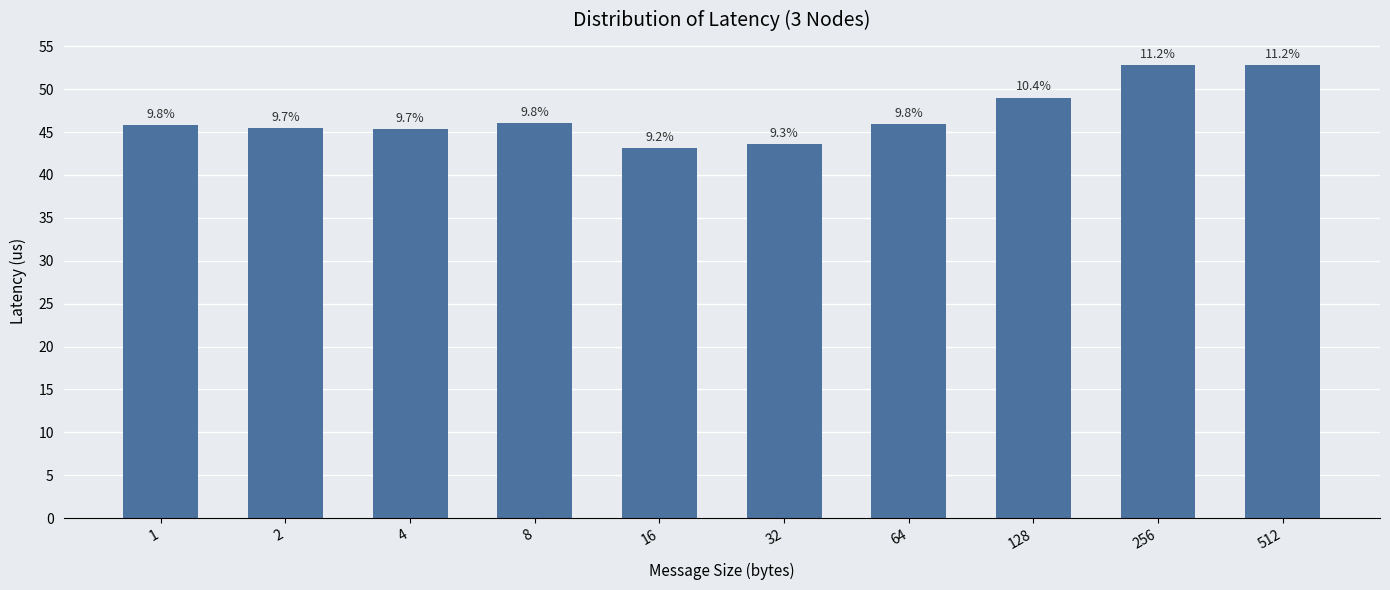

What is the difference between the values at 32 and 256?

9.1